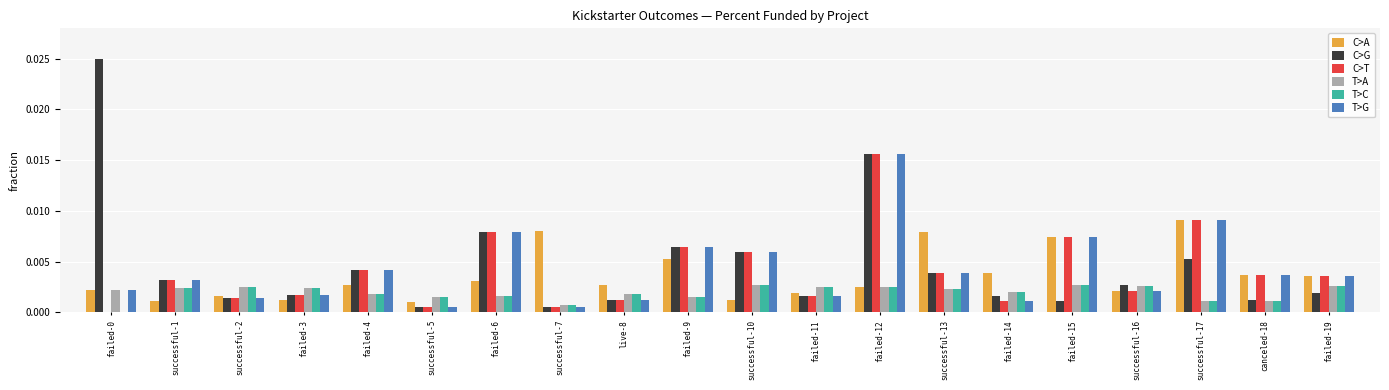

At which category is the sum across all series the highest?

failed-12